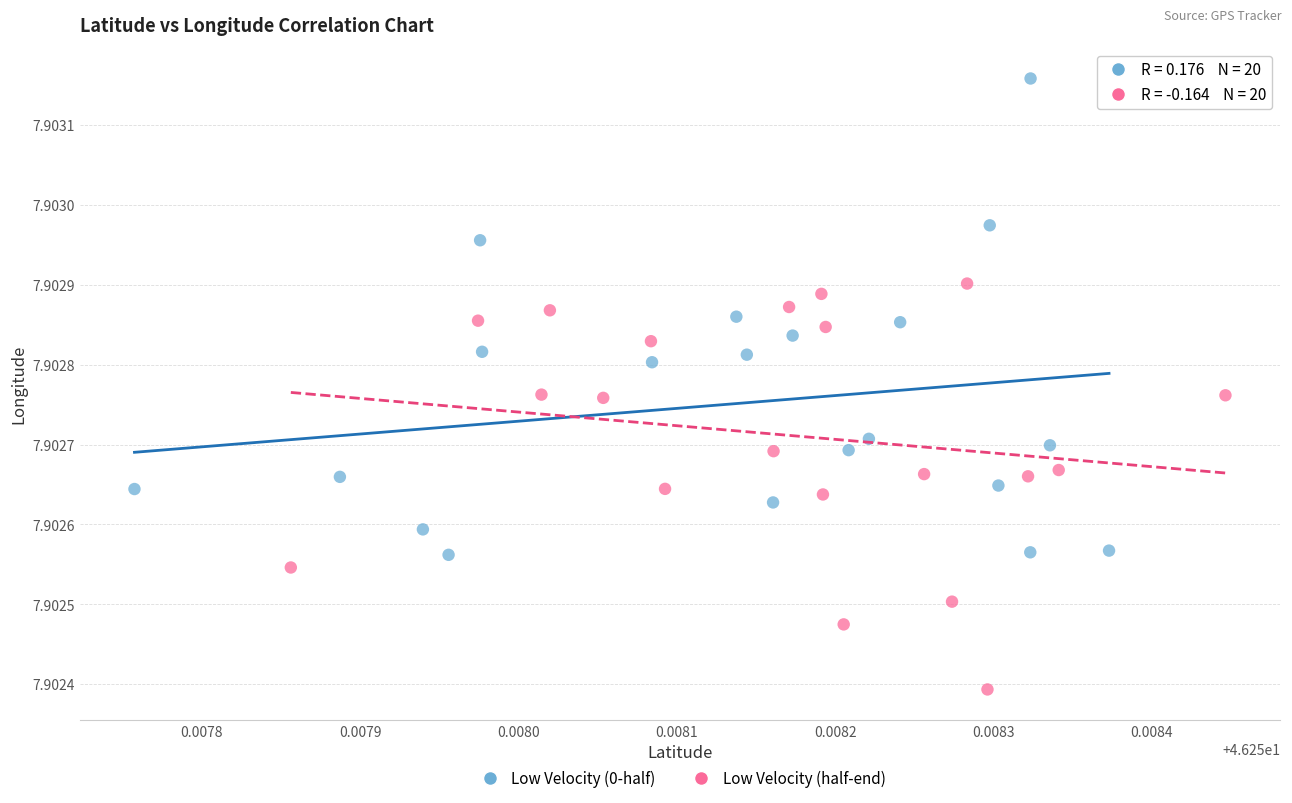

What are all the series names shown in the legend?

Low Velocity (0-half), Low Velocity (half-end)